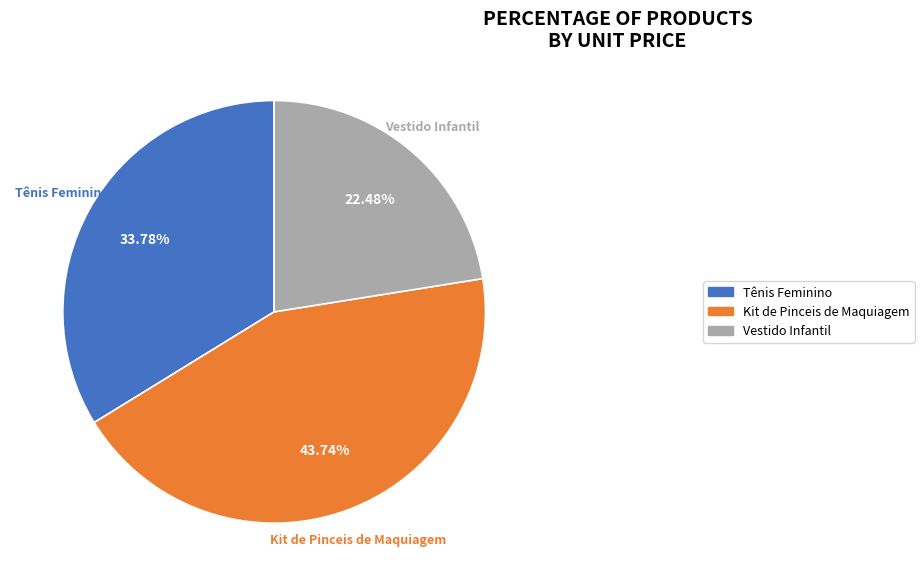

What is the ratio of the value at Kit de Pinceis de Maquiagem to the value at Vestido Infantil?

1.9